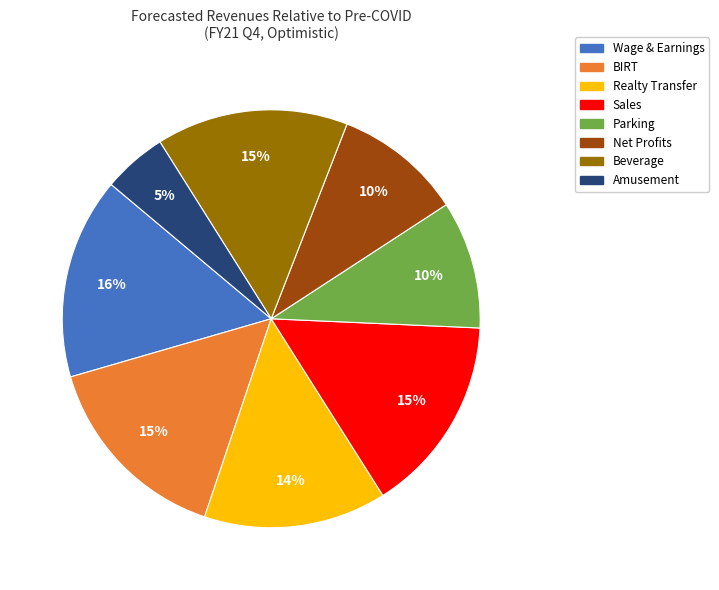

The Sales slice represents 15% of the pie. True or false?

True